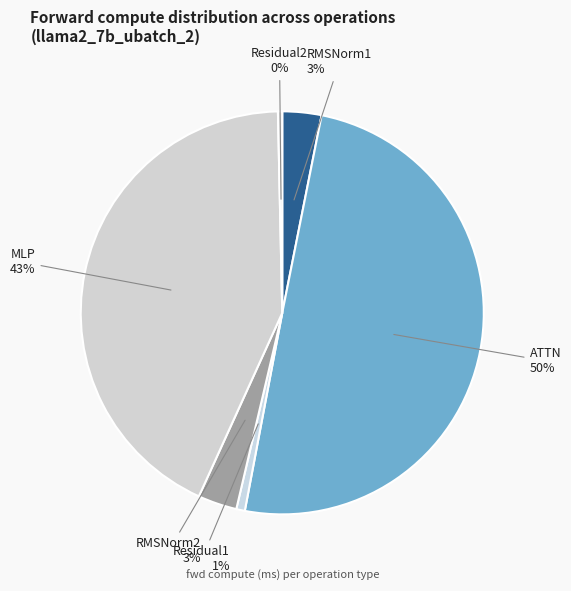

Do Residual2 and Residual1 together represent more than half of the pie?

No